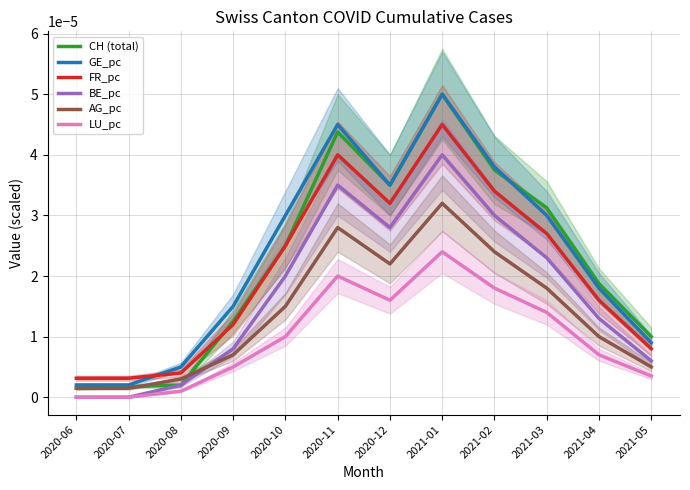

How many categories are shown in the chart?

12